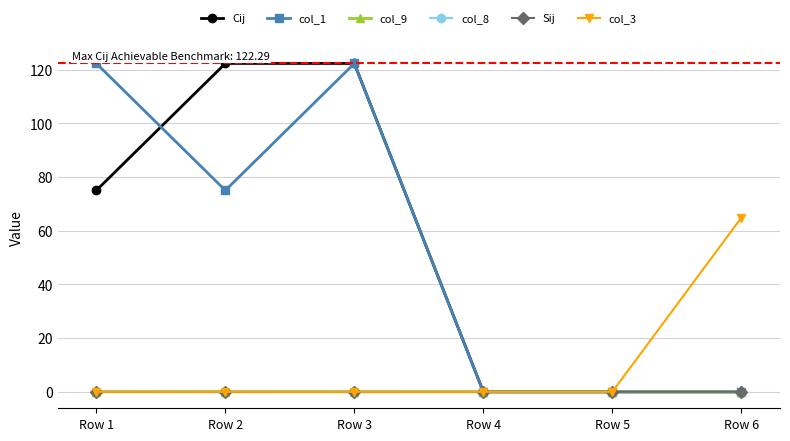

How many lines are shown in the chart?

6